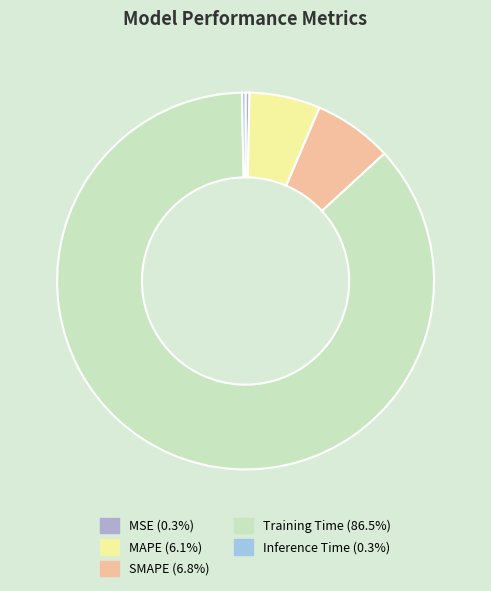

Is the sum of MSE and Inference Time greater than half?

No